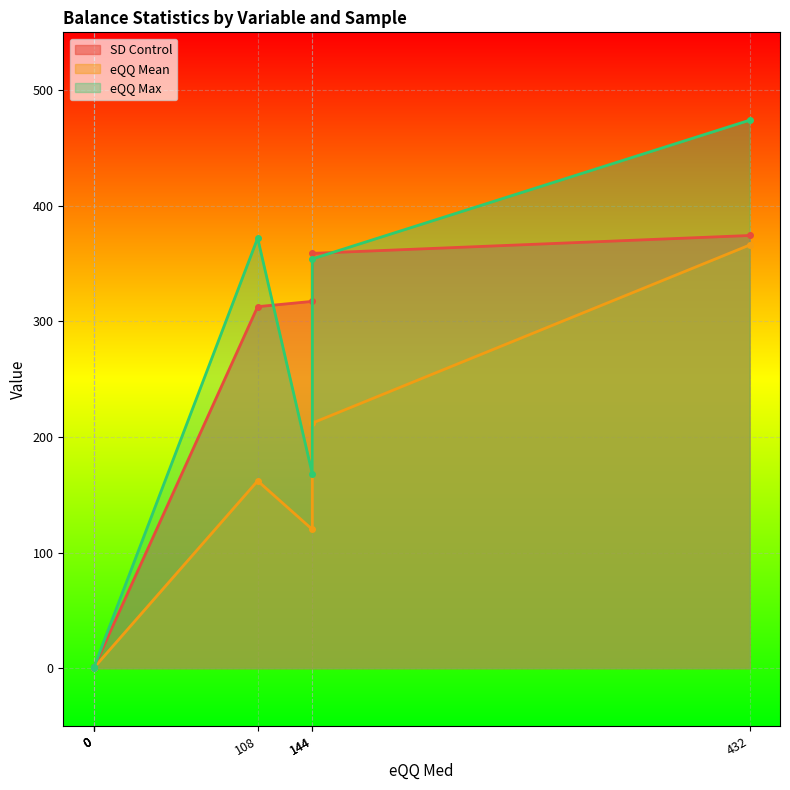

True or false: eQQ Mean and SD Control cross at least once.

False